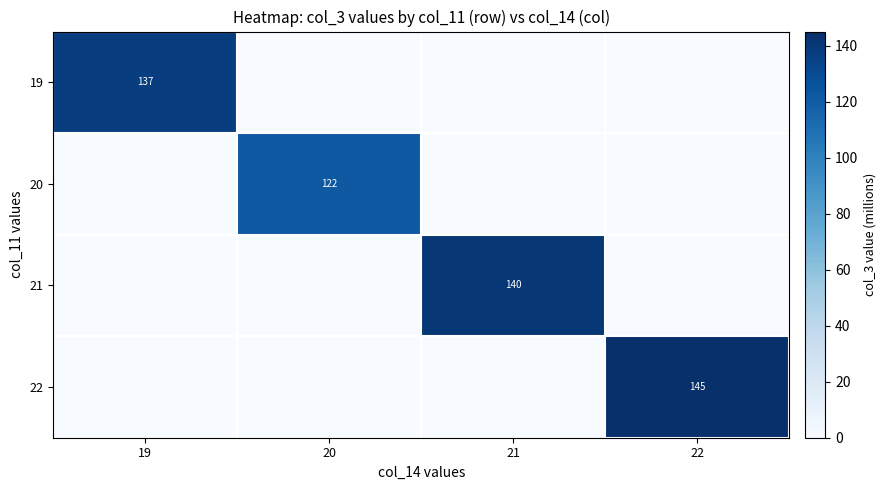

True or false: 21 has a value of 140 at 21.

True